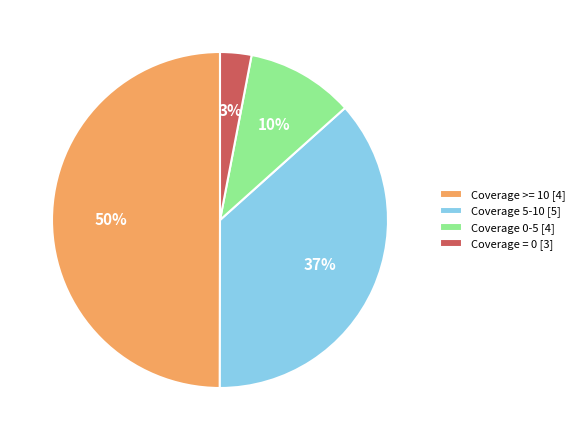

The Coverage 5-10 [5] slice represents 50% of the pie. True or false?

False